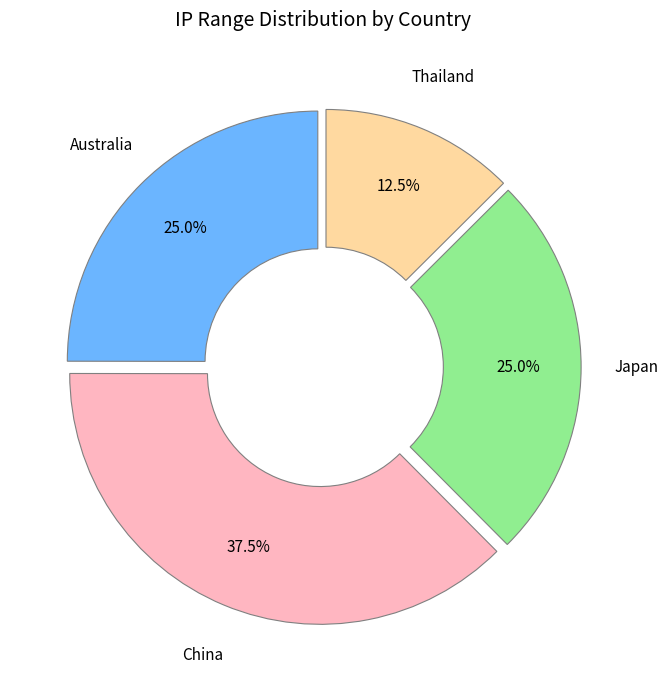

Which slice is the largest?

China